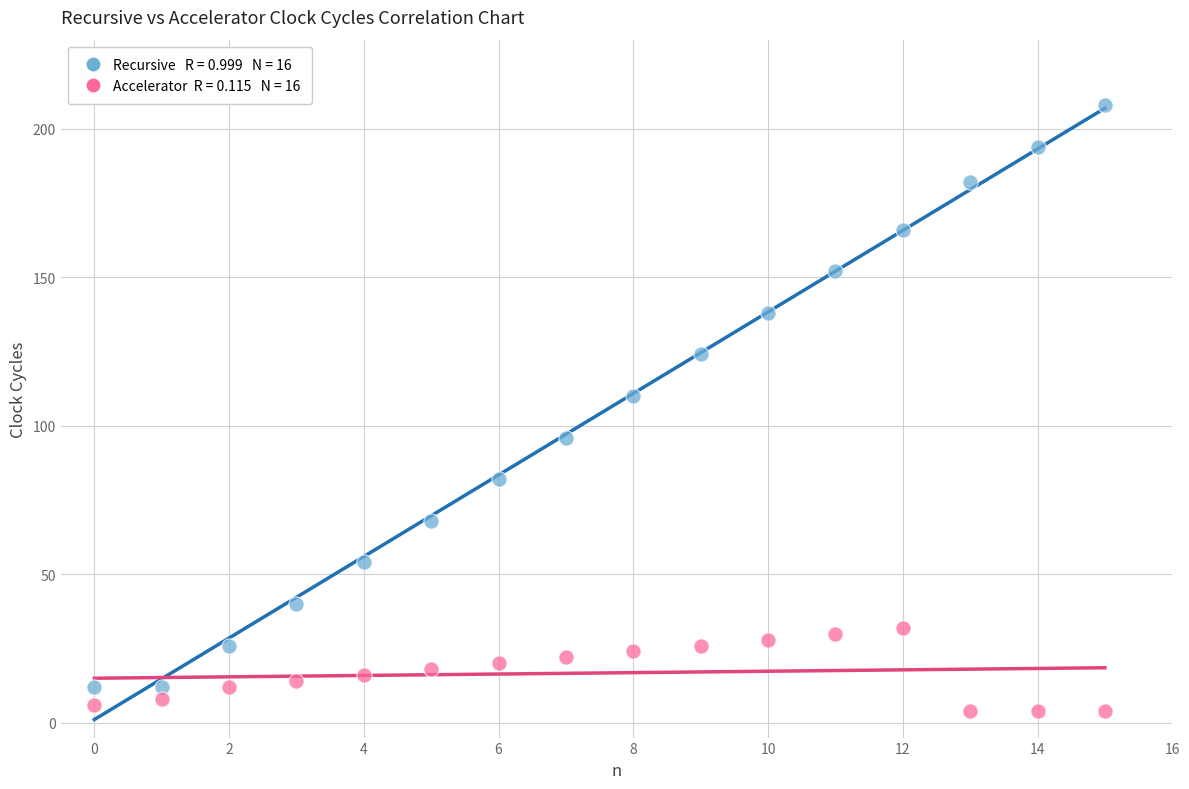

Across all data points, what is the range of Y values (max minus min)?

204